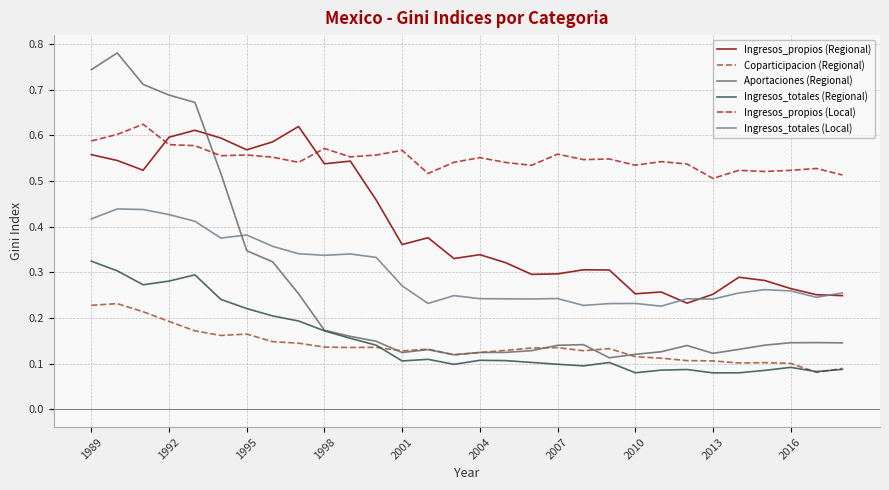

Which series has the widest spread of values?

Aportaciones (Regional)